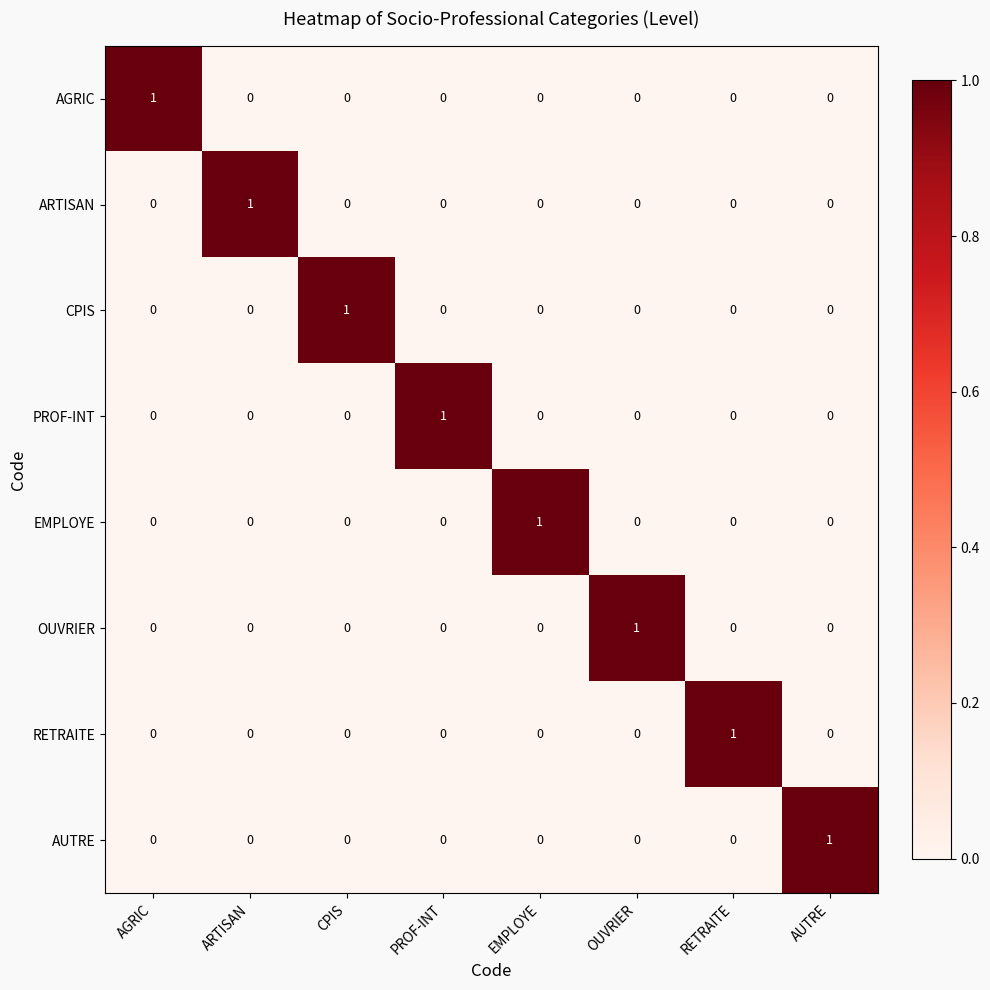

At how many categories does at least one series exceed 0?

8